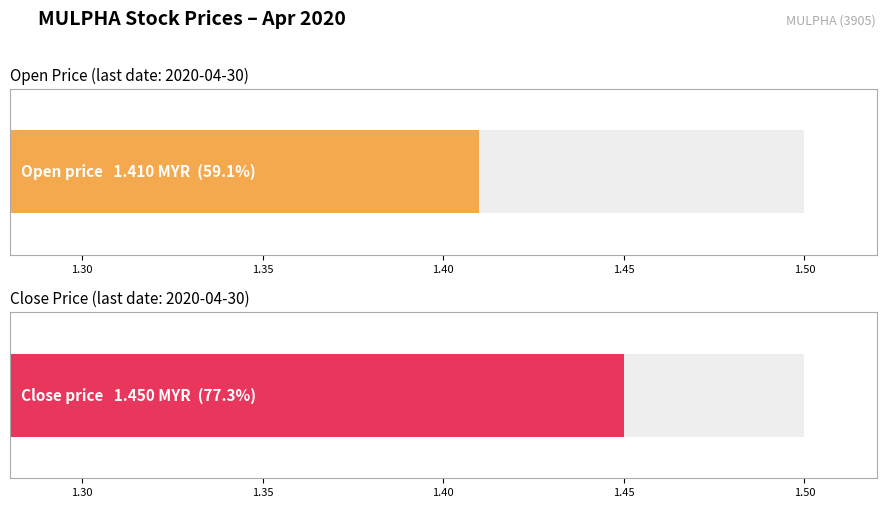

Does the chart contain stacked bars?

No